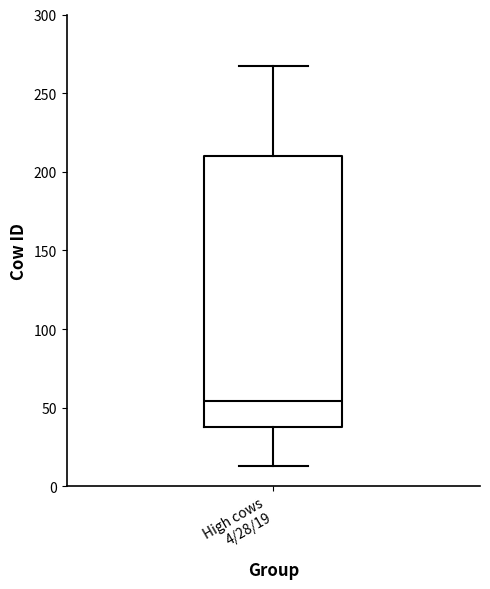

Read this box plot against the y-axis: the position of the median line, the range covered by the box, and the ends of both whiskers. The values are not printed on the chart, so give them approximately, as read against the axis.

median 55, box 40 to 210, whiskers 15 to 265